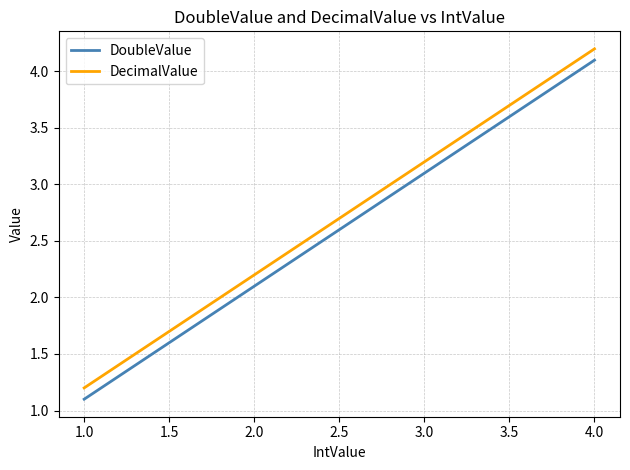

What is the sum of all DecimalValue values?

8.6